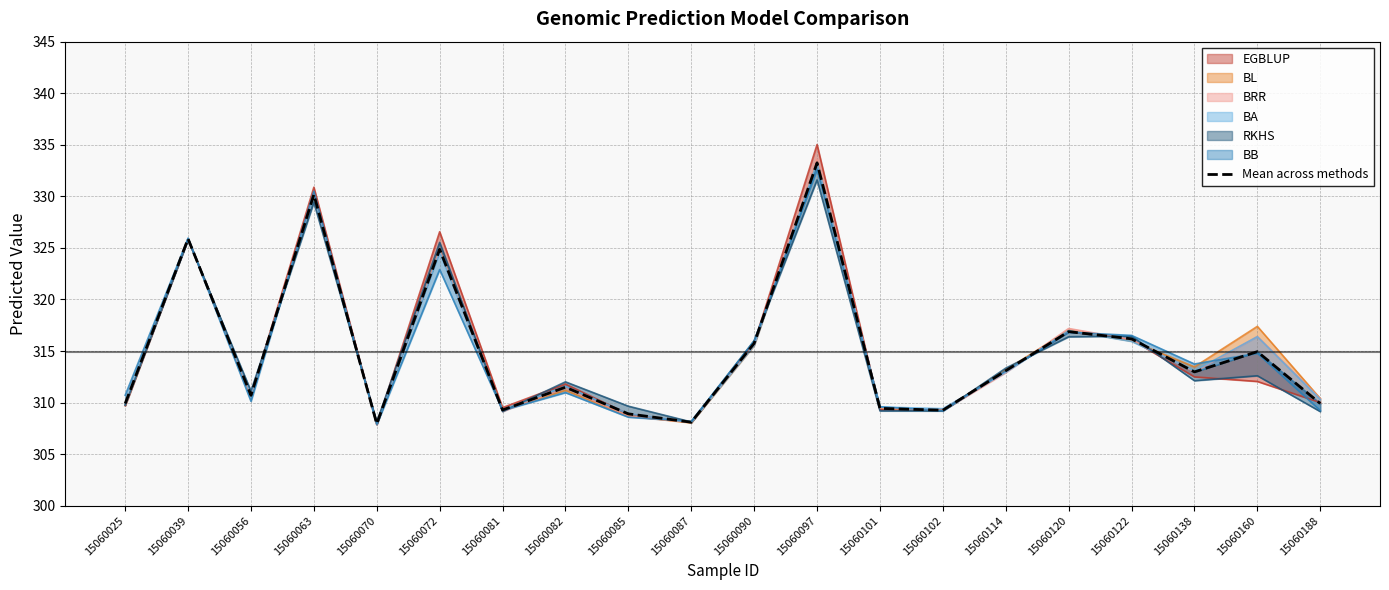

At which category does the chart reach its peak across all series?

15060097